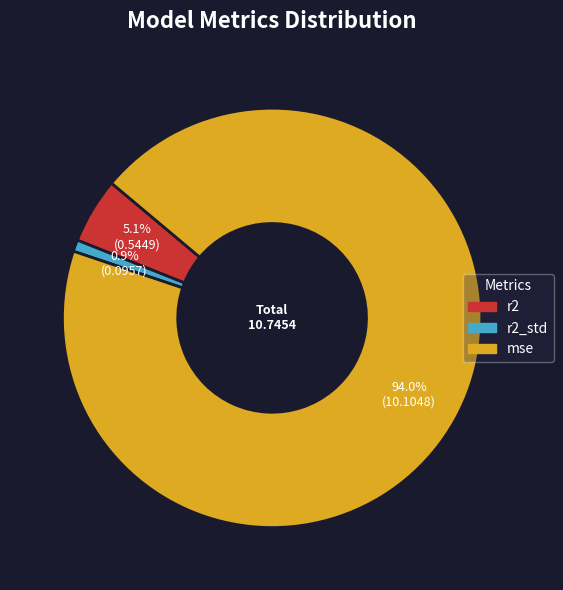

How much of the chart is everything except mse?

6.0%